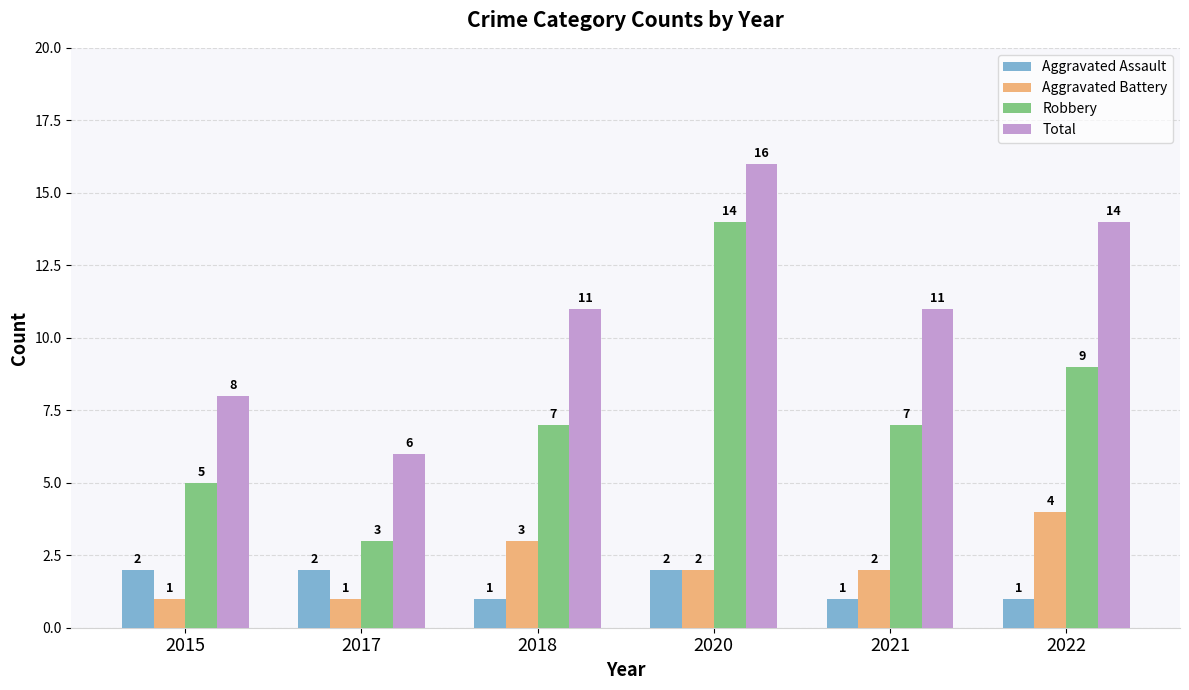

What is the total value across all series at 2018?

22